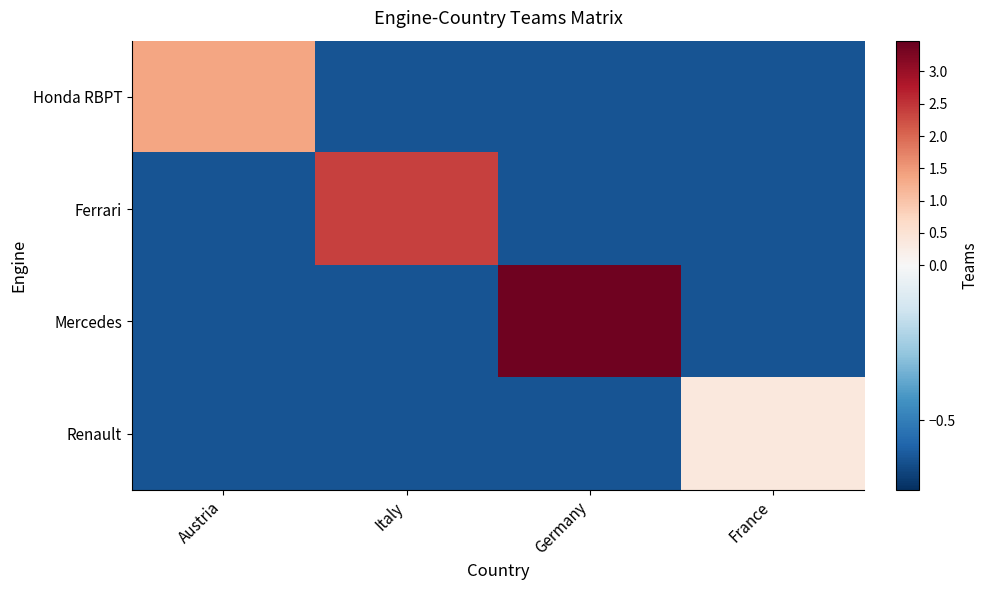

Reading left to right, transcribe all the data shown in this chart.

Honda RBPT: Austria=1.4	Italy=-0.6	Germany=-0.6	France=-0.6
Ferrari: Austria=-0.6	Italy=2.4	Germany=-0.6	France=-0.6
Mercedes: Austria=-0.6	Italy=-0.6	Germany=3.4	France=-0.6
Renault: Austria=-0.6	Italy=-0.6	Germany=-0.6	France=0.4